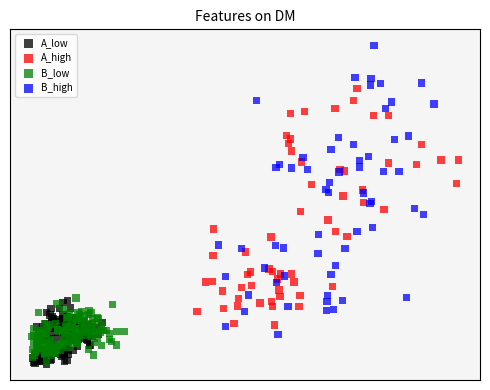

What are all the series names shown in the legend?

A_low, A_high, B_low, B_high